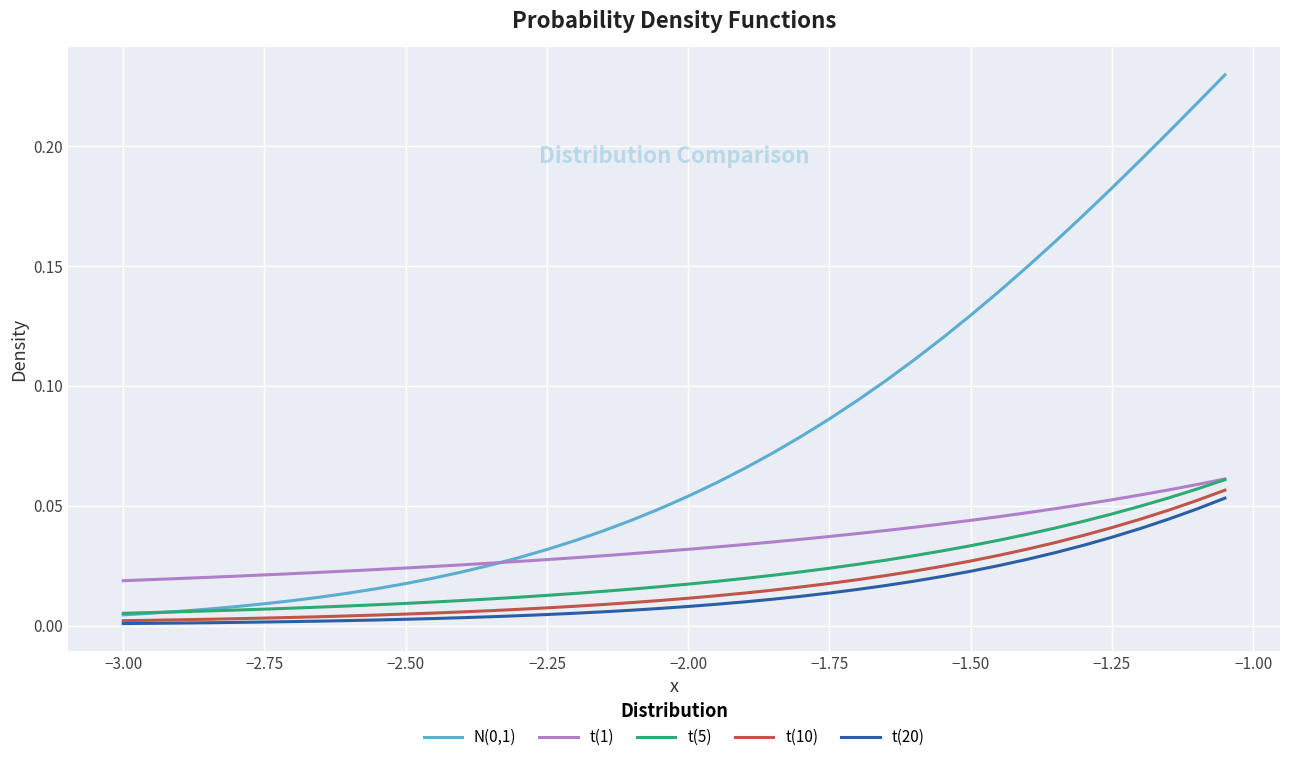

True or false: t(20) has more than 0 interior local peaks.

False